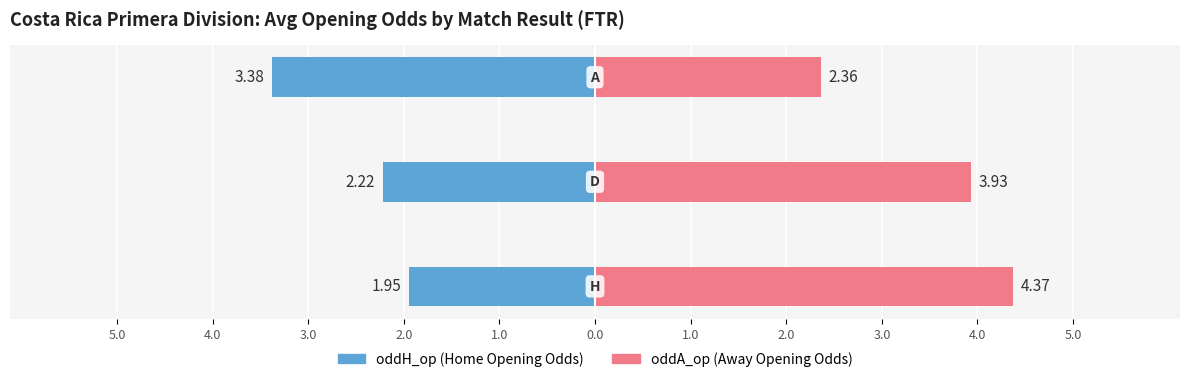

What position from the left is 4.0?

2